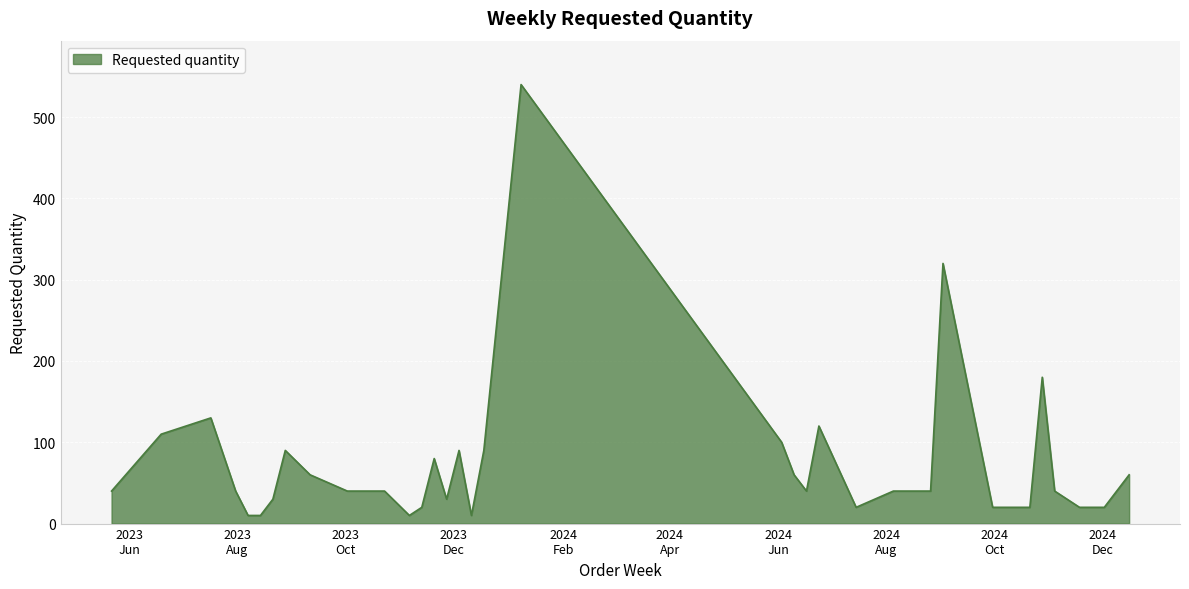

What is the difference between the maximum and minimum values?

530